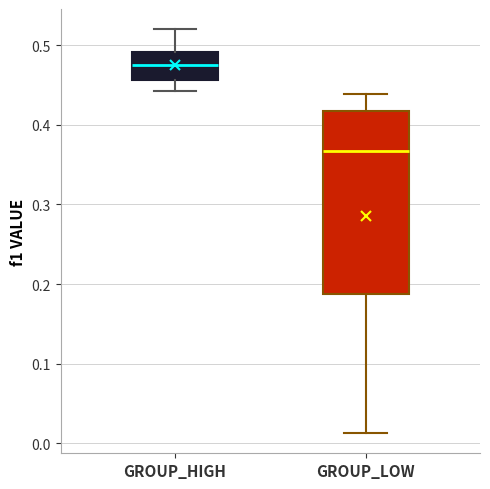

Where is the lower edge of the box for GROUP_HIGH on the y-axis? The values are not printed on the chart, so give them approximately, as read against the axis.

0.46